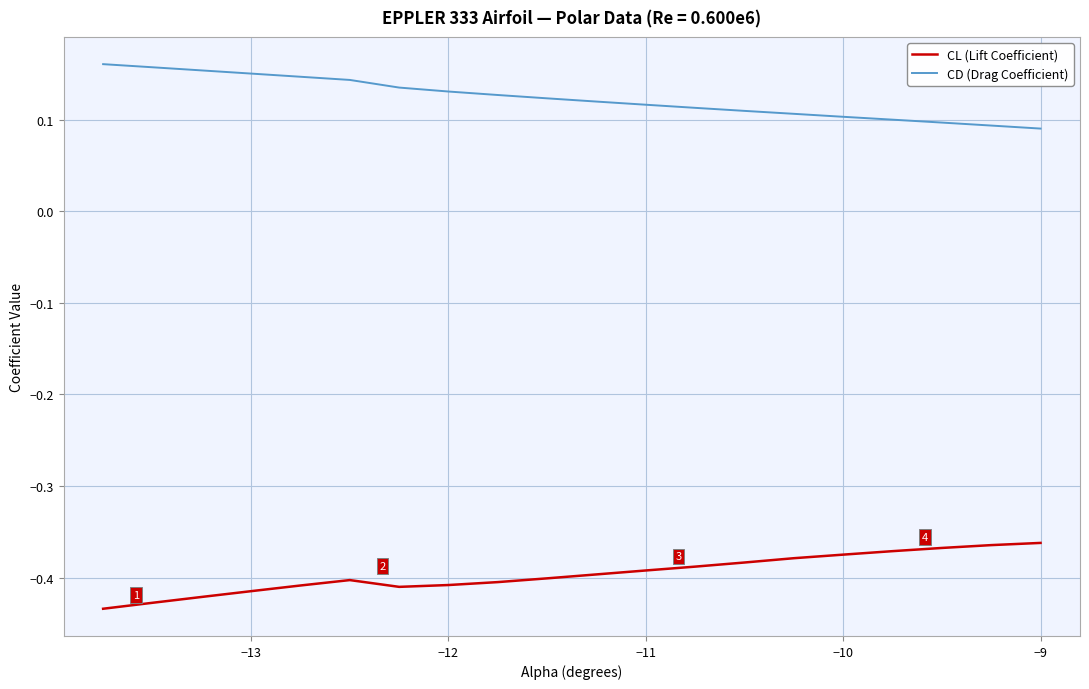

True or false: CD (Drag Coefficient) and CL (Lift Coefficient) cross at least once.

False